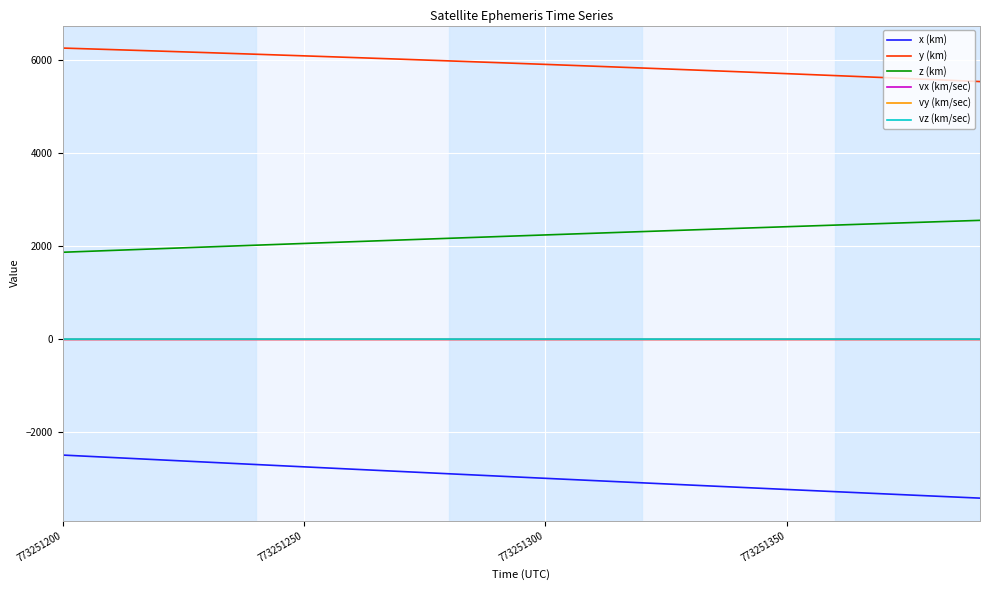

True or false: y (km) and x (km) cross at least once.

False